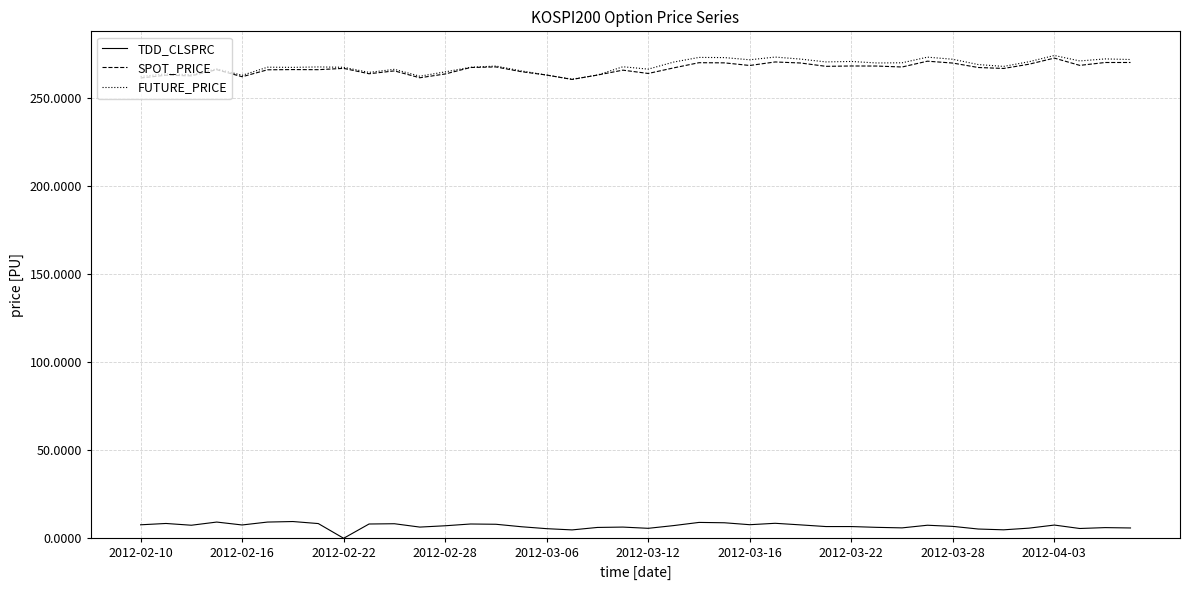

Which series has the largest range (max minus min)?

FUTURE_PRICE